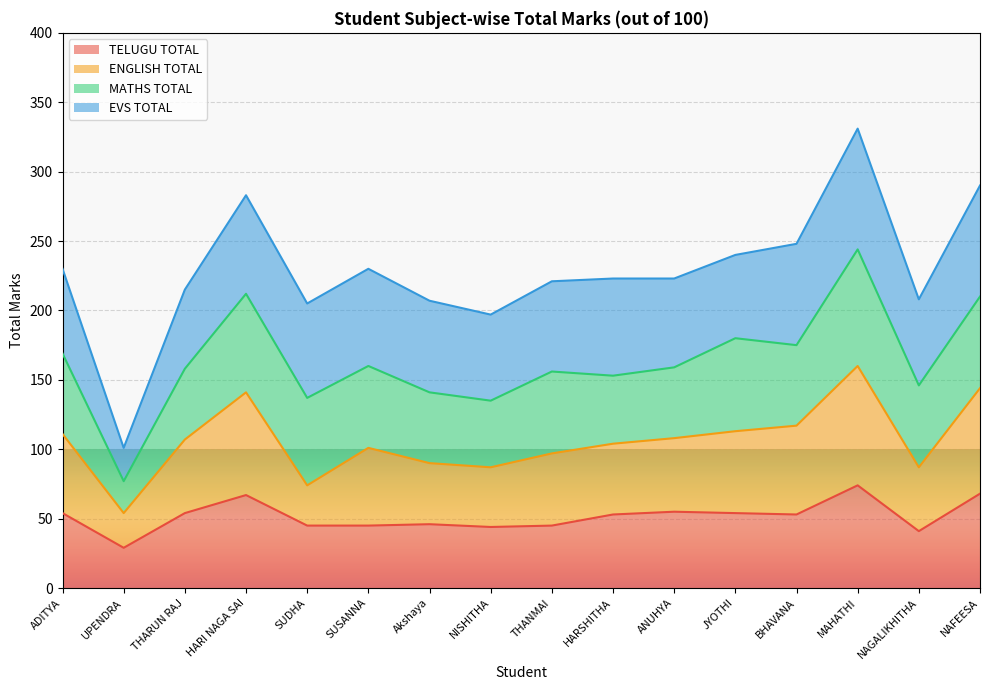

What is the total value across all series at NISHITHA?

197